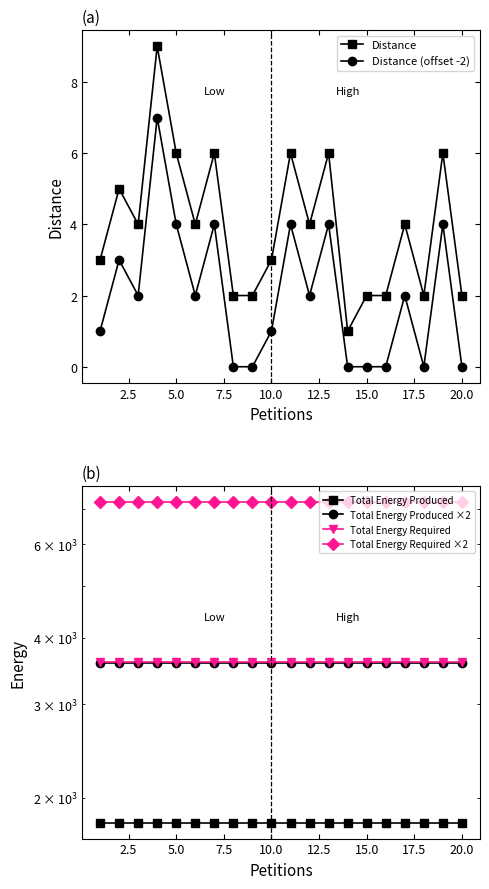

How many data points does each series have?

20